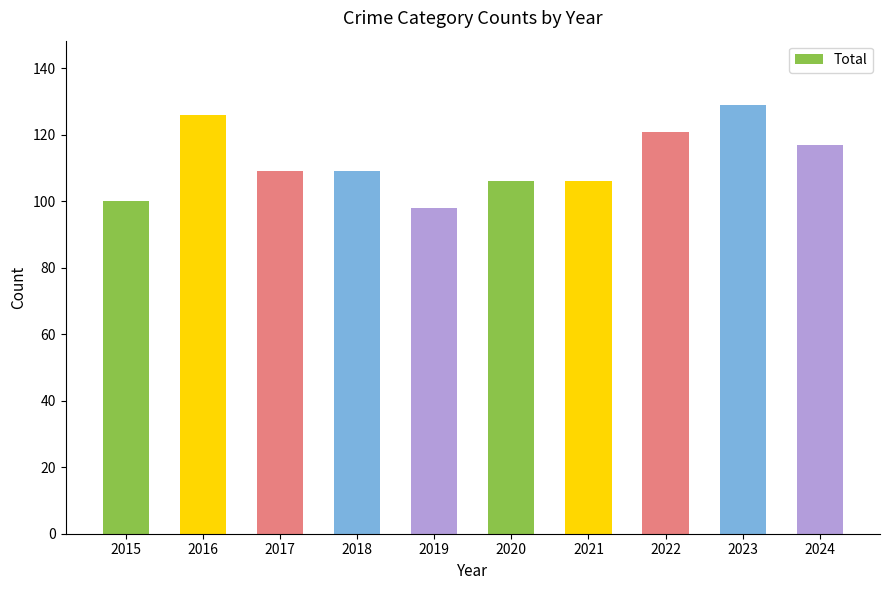

True or false: the data shows 166 at 2020.

False